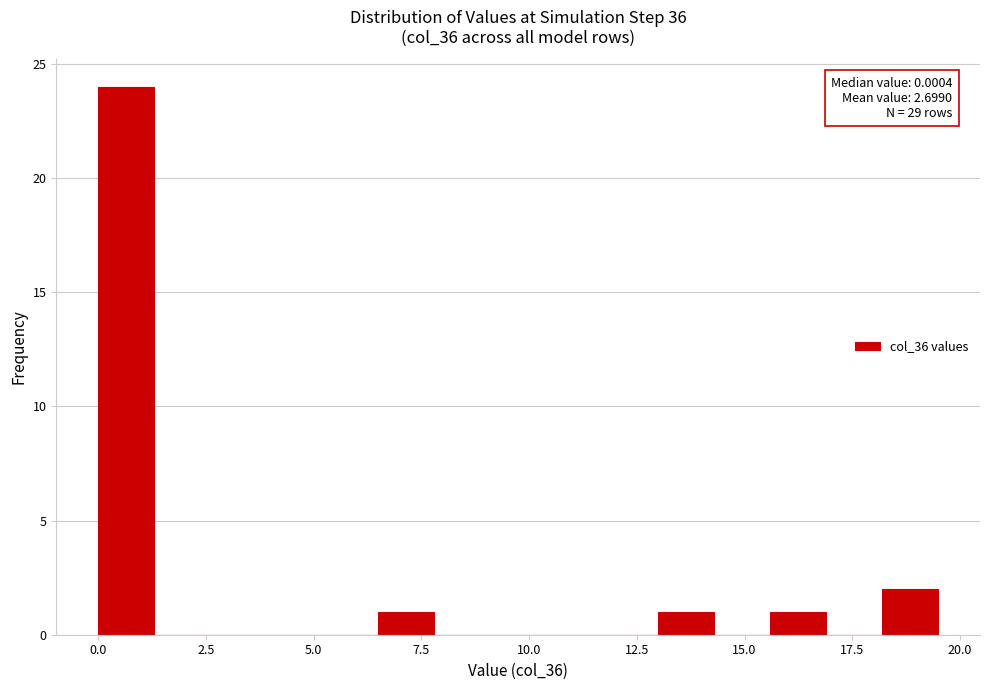

Around what value on the x-axis is the tallest bar? Give the approximate position of its centre, as read against the axis.

0.5